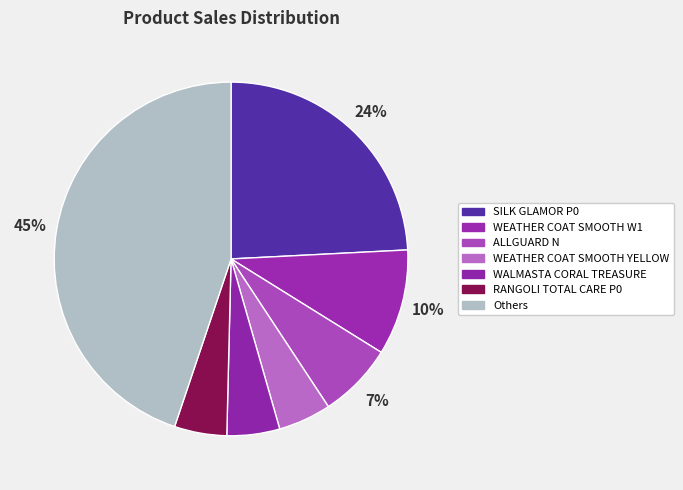

Count the number of slices in the pie.

7